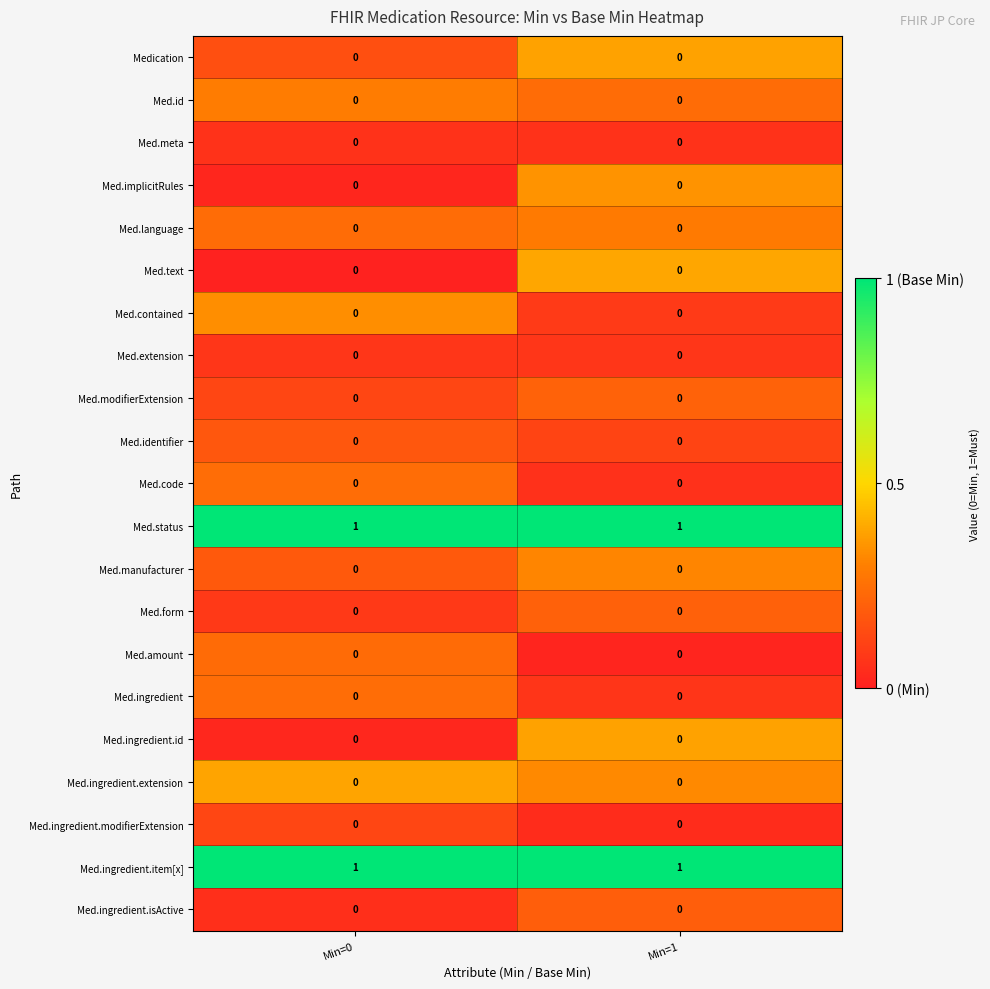

How many distinct data groups are displayed?

21